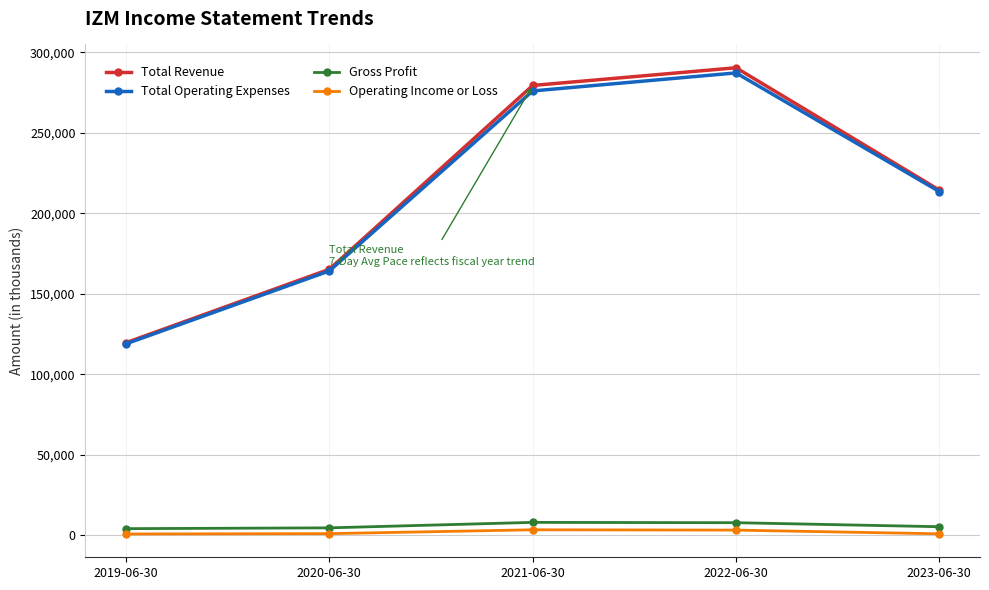

Which category has the highest value in the Total Revenue series?

2022-06-30